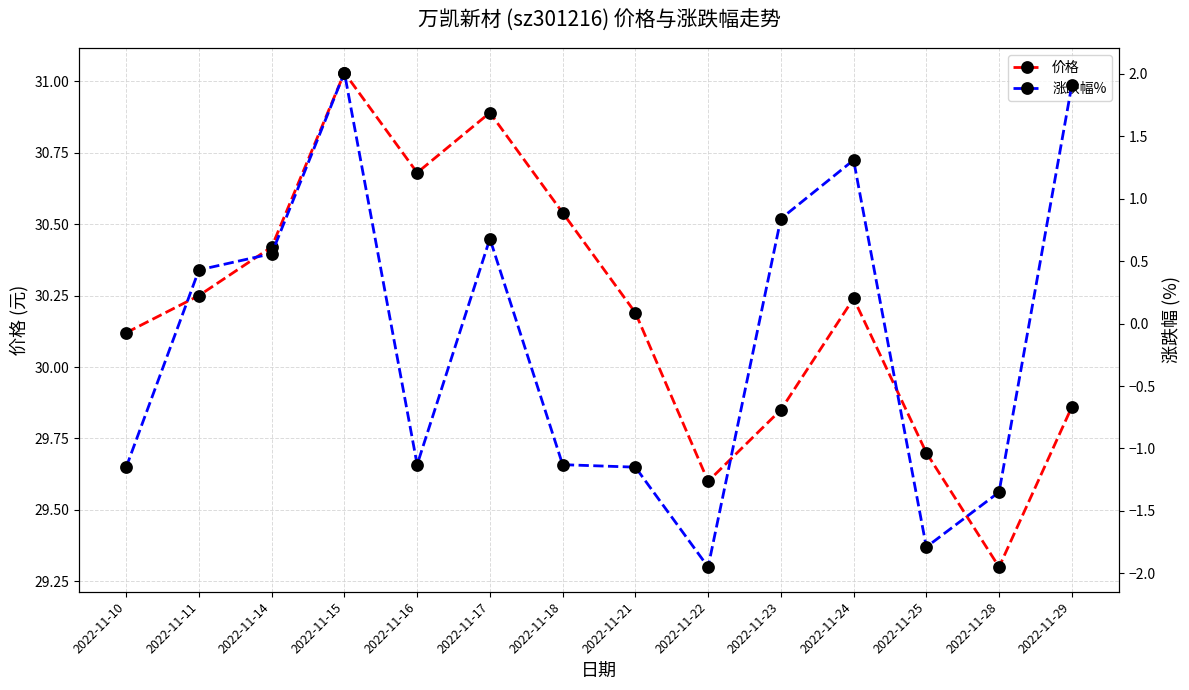

What is the sum of all 价格 values?

422.7